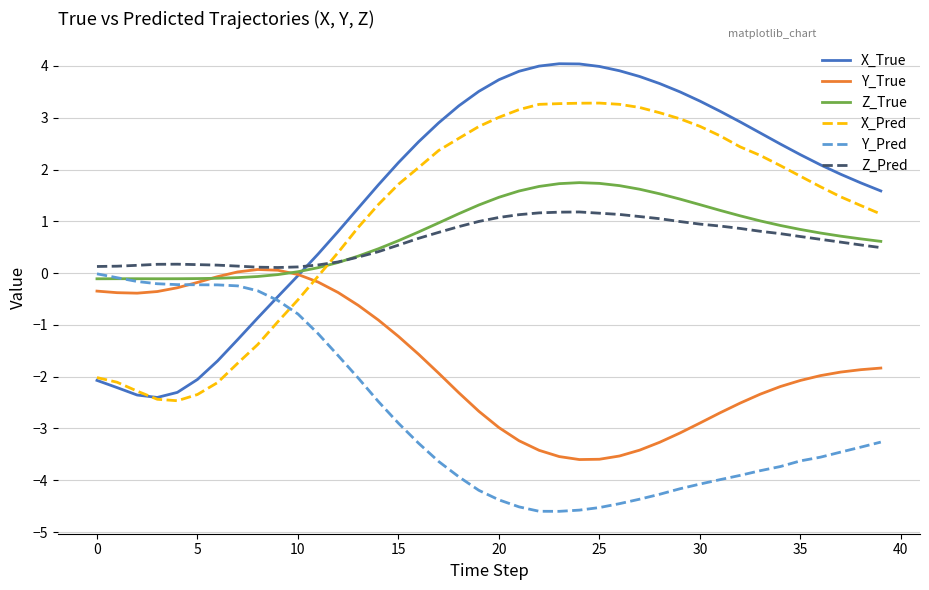

Count the number of data series in this chart.

6